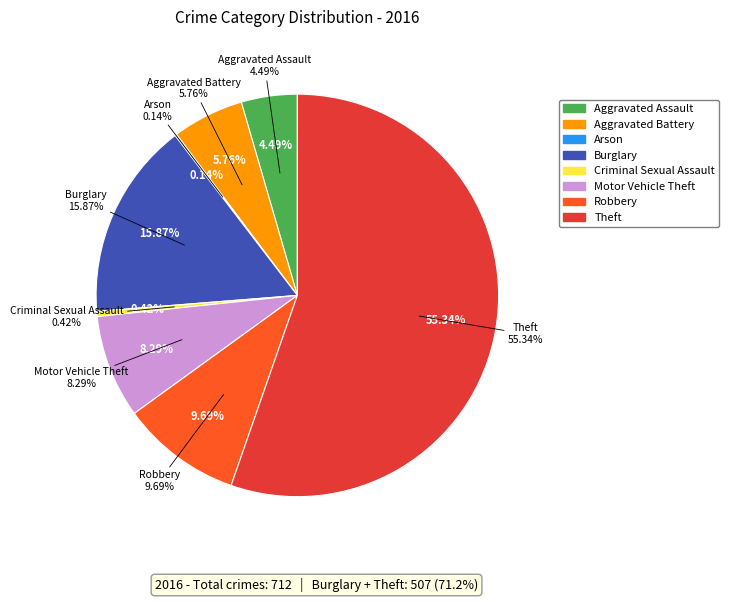

True or false: Arson accounts for 13% of the total.

False